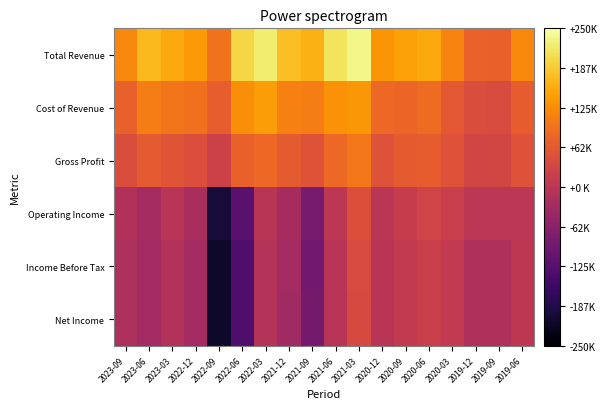

What is the difference between the highest and lowest values at 2019-09?

89400